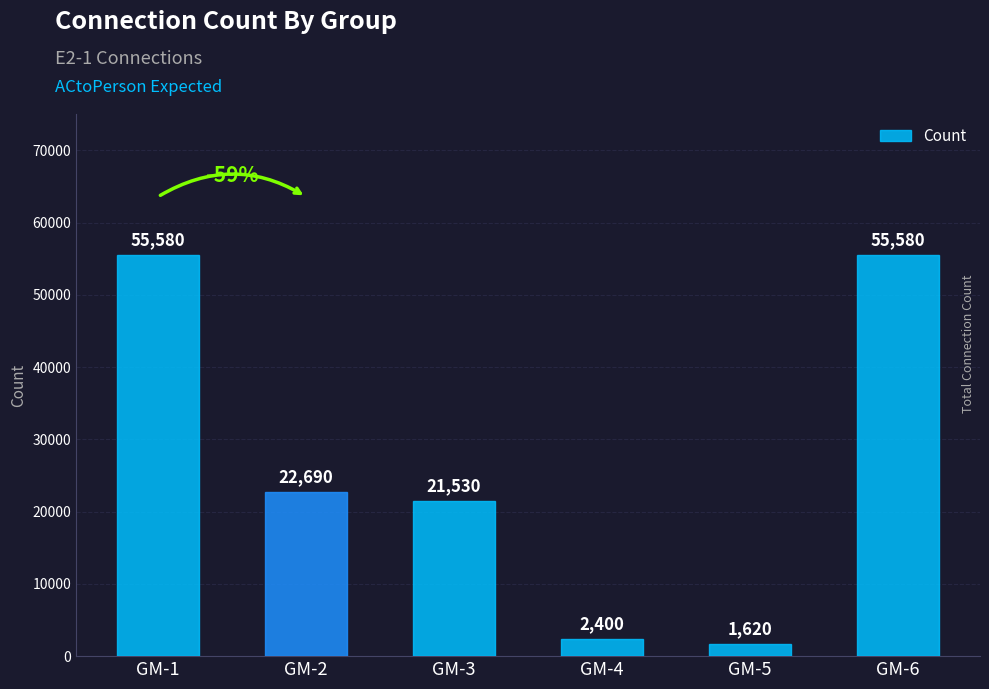

What is the value of the 5th bar from the left?

1620